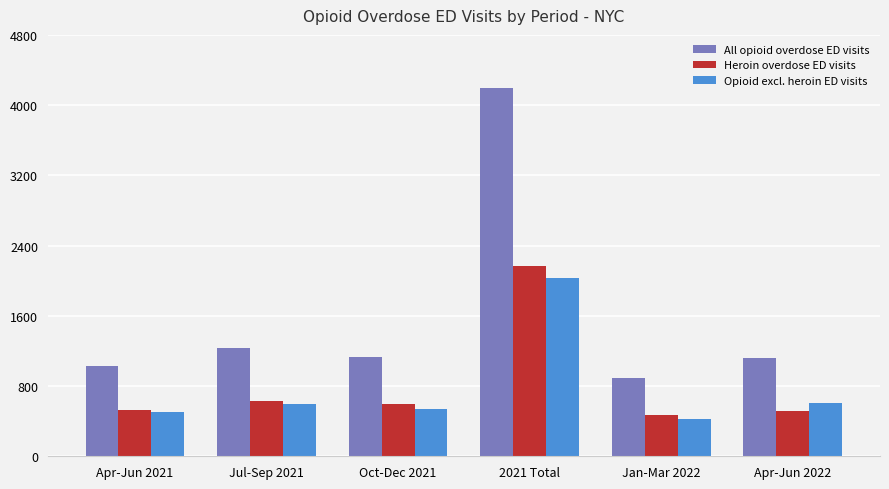

Which series has the largest total across all categories?

All opioid overdose ED visits